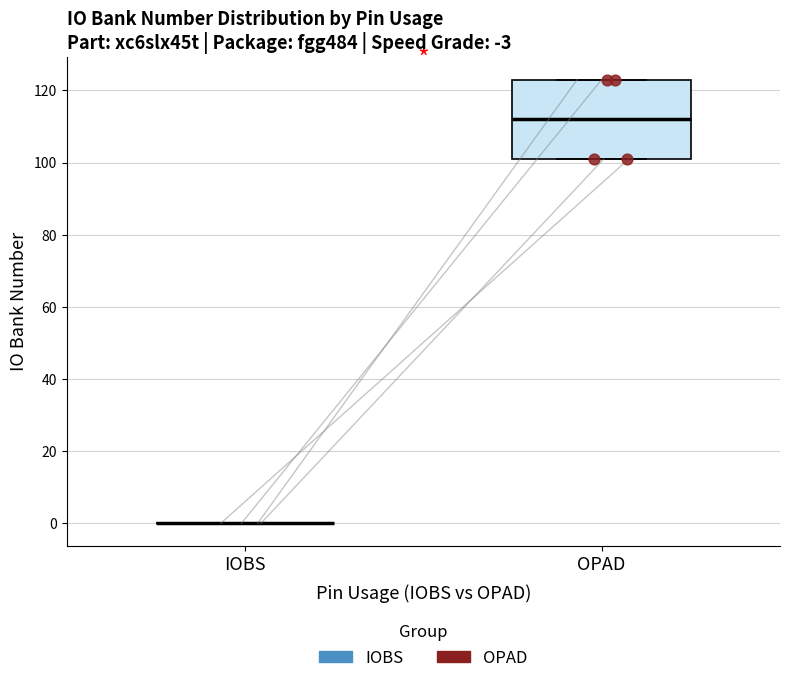

Which box is the tallest, from its lower edge to its upper edge?

OPAD